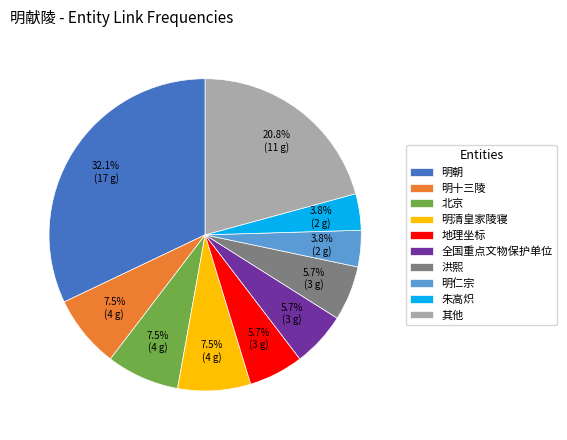

Is it true that 朱高炽 is 4% of the pie?

True